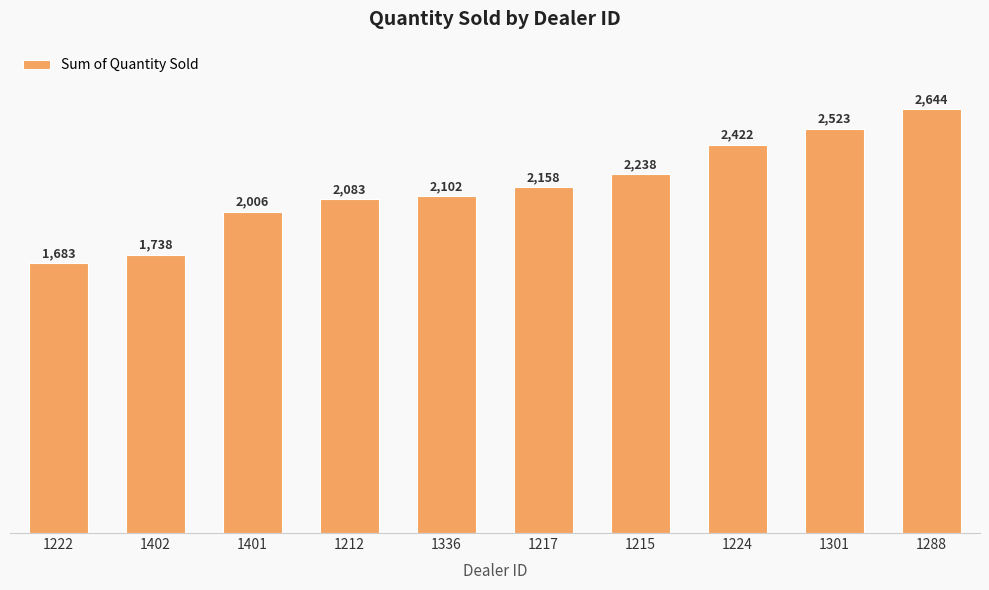

What is the change in value from 1224 to 1288?

+222